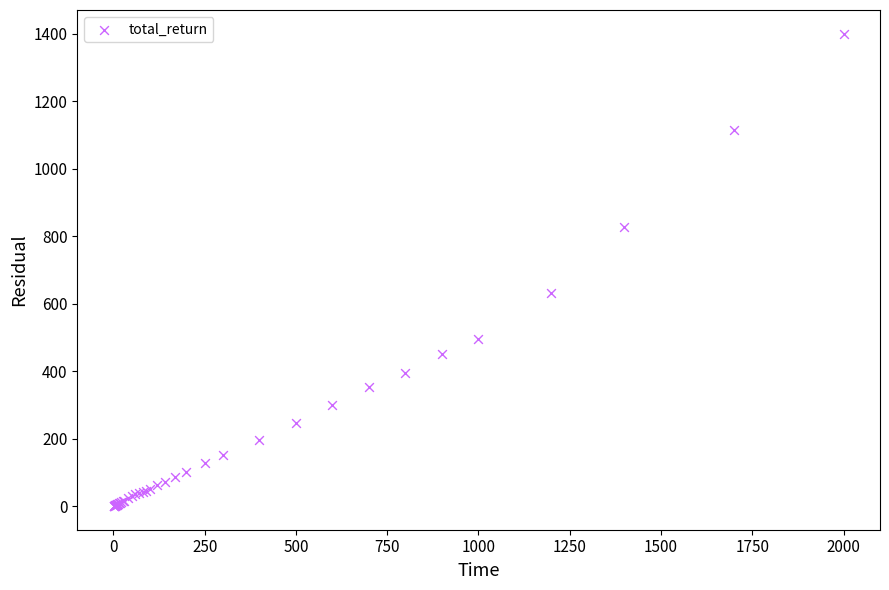

What Y value in the scatter plot is closest to 700?

632.2